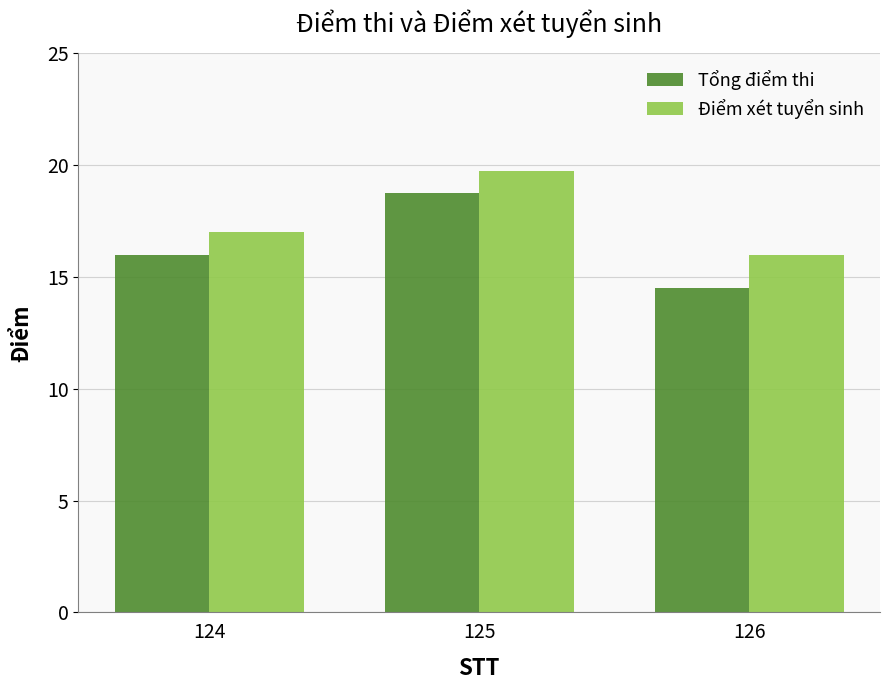

Reading left to right, transcribe all the data shown in this chart.

Tổng điểm thi: 16.0	18.8	14.5
Điểm xét tuyển sinh: 17.0	19.8	16.0